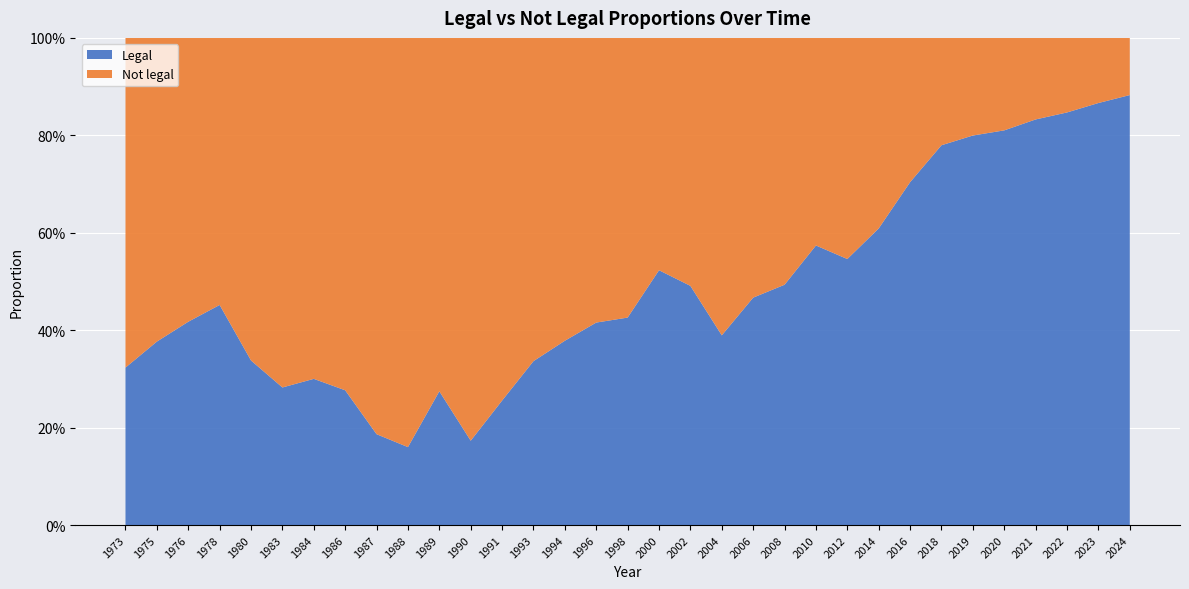

Reading left to right, extract all data points from this chart.

Legal: 1973=0.3	1975=0.4	1976=0.4	1978=0.5	1980=0.3	1983=0.3	1984=0.3	1986=0.3	1987=0.2	1988=0.2	1989=0.3	1990=0.2	1991=0.3	1993=0.3	1994=0.4	1996=0.4	1998=0.4	2000=0.5	2002=0.5	2004=0.4	2006=0.5	2008=0.5	2010=0.6	2012=0.5	2014=0.6	2016=0.7	2018=0.8	2019=0.8	2020=0.8	2021=0.8	2022=0.8	2023=0.9	2024=0.9
Not legal: 1973=0.7	1975=0.6	1976=0.6	1978=0.5	1980=0.7	1983=0.7	1984=0.7	1986=0.7	1987=0.8	1988=0.8	1989=0.7	1990=0.8	1991=0.7	1993=0.7	1994=0.6	1996=0.6	1998=0.6	2000=0.5	2002=0.5	2004=0.6	2006=0.5	2008=0.5	2010=0.4	2012=0.5	2014=0.4	2016=0.3	2018=0.2	2019=0.2	2020=0.2	2021=0.2	2022=0.2	2023=0.1	2024=0.1